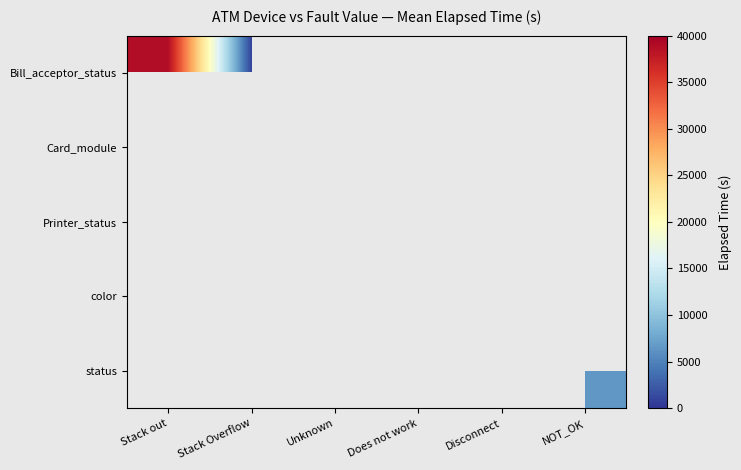

List the series in order of their overall mean, lowest first.

Bill_acceptor_status, Card_module, Printer_status, color, status